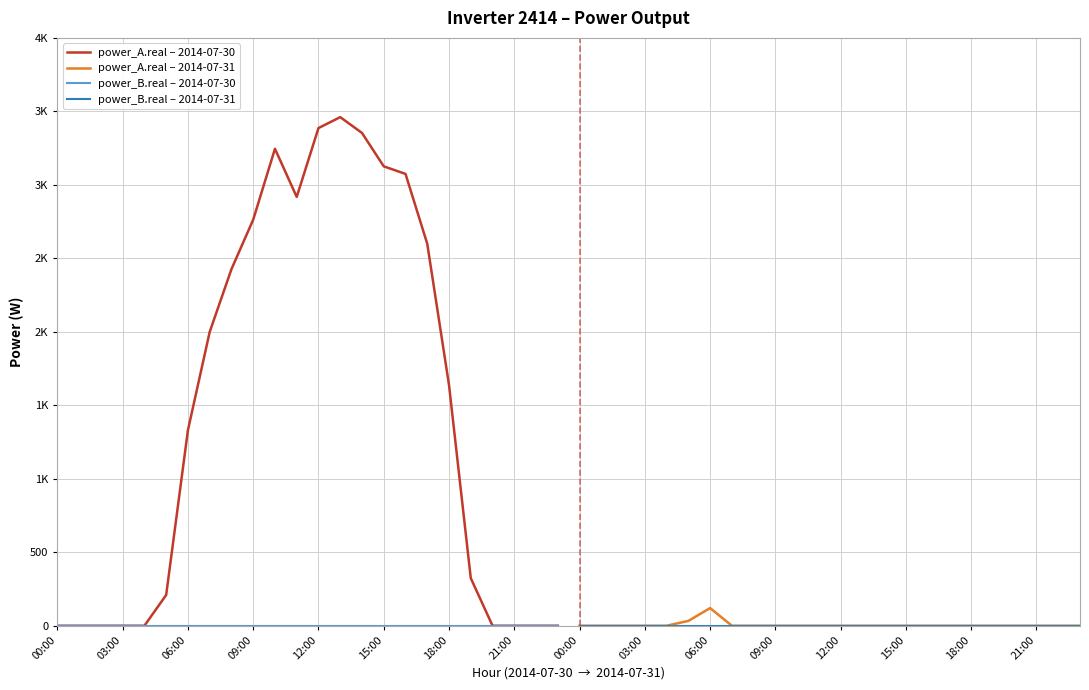

Reading left to right, transcribe all the data shown in this chart.

power_A.real – 2014-07-30: 0.0	0.0	0.0	0.0	0.0	209.1	1330.7	1998.9	2426.1	2763.1	3245.5	2917.8	3386.4	3460.8	3353.3	3126.0	3074.5	2598.8	1637.3	323.5	0.0	0.0	0.0	0.0
power_A.real – 2014-07-31: 0.0	0.0	0.0	0.0	0.0	32.8	120.0	0.0	0.0	0.0	0.0	0.0	0.0	0.0	0.0	0.0	0.0	0.0	0.0	0.0	0.0	0.0	0.0	0.0
power_B.real – 2014-07-30: 0.0	0.0	0.0	0.0	0.0	0.0	0.0	0.0	0.0	0.0	0.0	0.0	0.0	0.0	0.0	0.0	0.0	0.0	0.0	0.0	0.0	0.0	0.0	0.0
power_B.real – 2014-07-31: 0.0	0.0	0.0	0.0	0.0	0.0	0.0	0.0	0.0	0.0	0.0	0.0	0.0	0.0	0.0	0.0	0.0	0.0	0.0	0.0	0.0	0.0	0.0	0.0